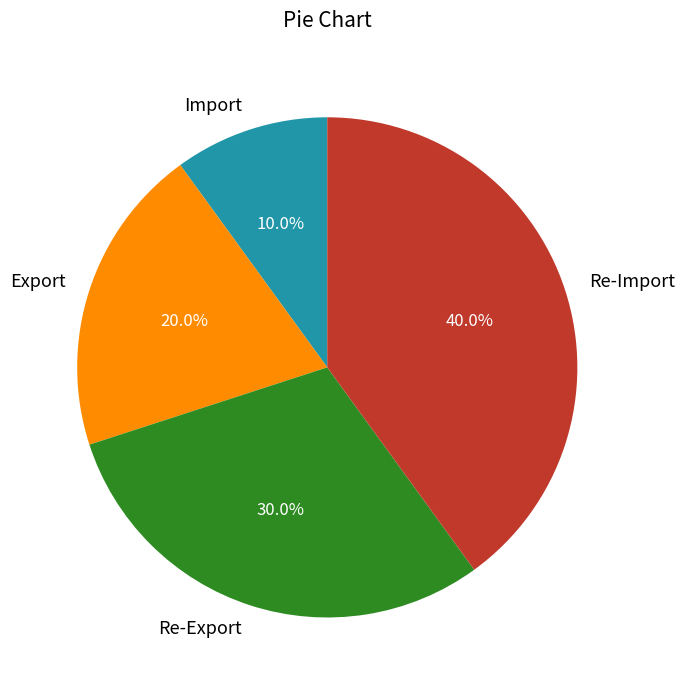

True or false: Re-Export accounts for 24% of the total.

False